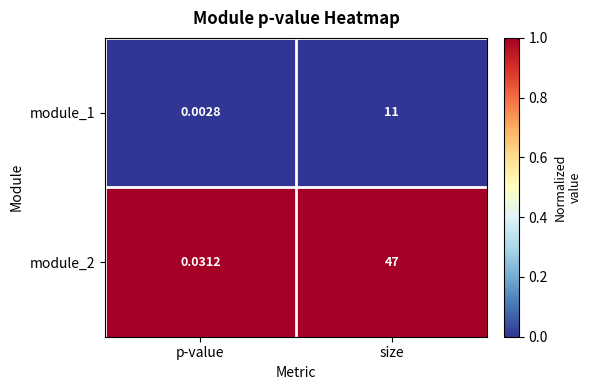

At how many categories does at least one series exceed 0?

2